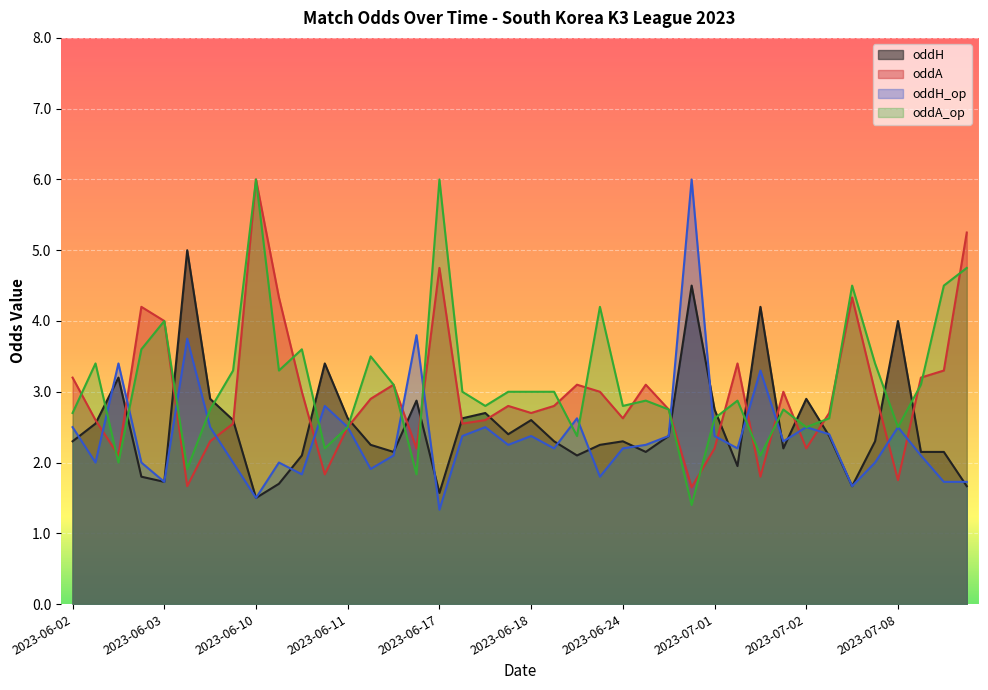

The value of oddH_op at 2023-06-02 is 2.5. True or false?

True